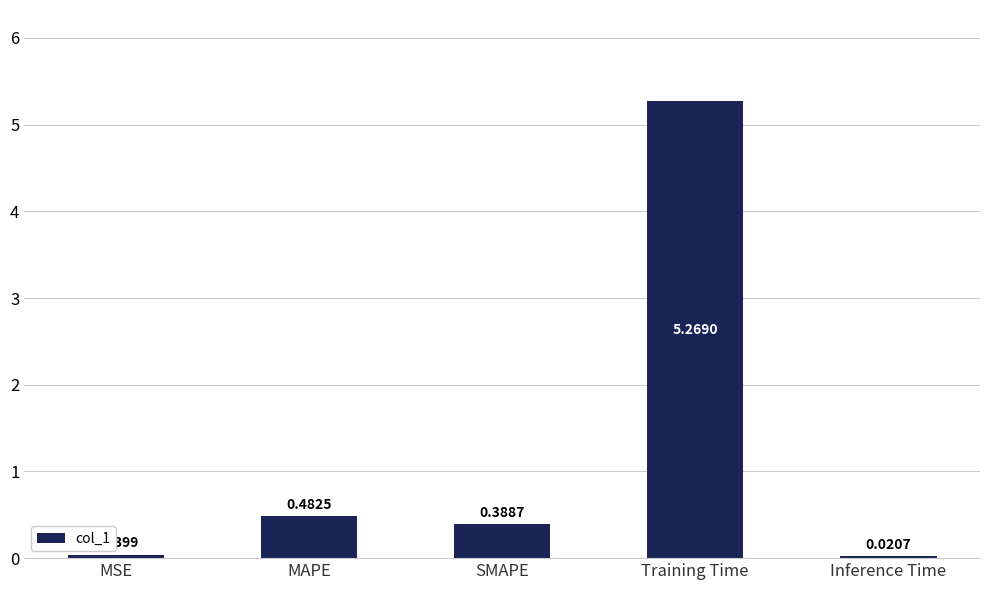

What is the sum of all values?

6.2